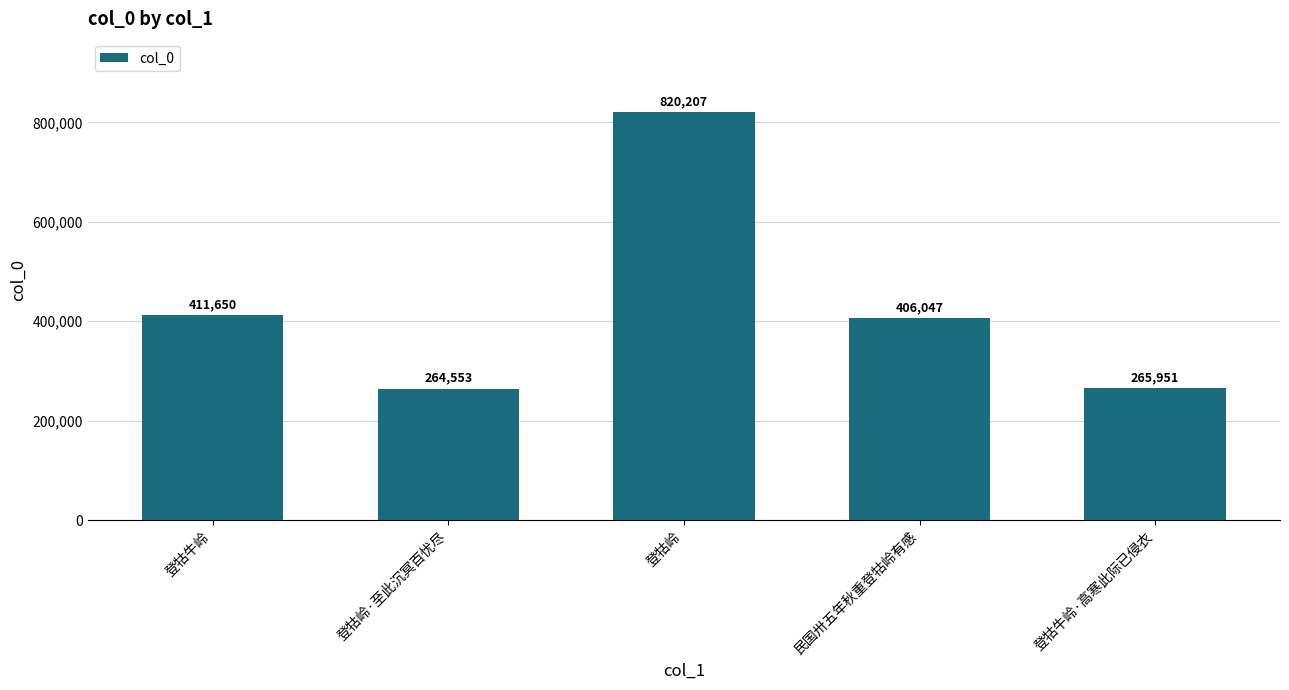

How many distinct data groups are displayed?

1